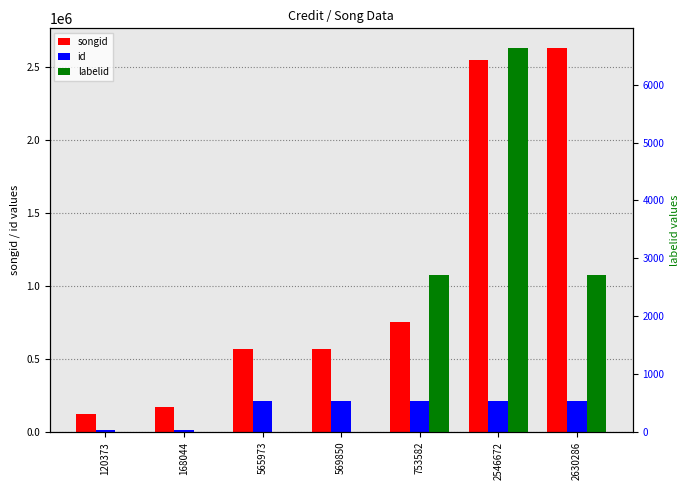

What is the approximate value of id at 2546672?

211142